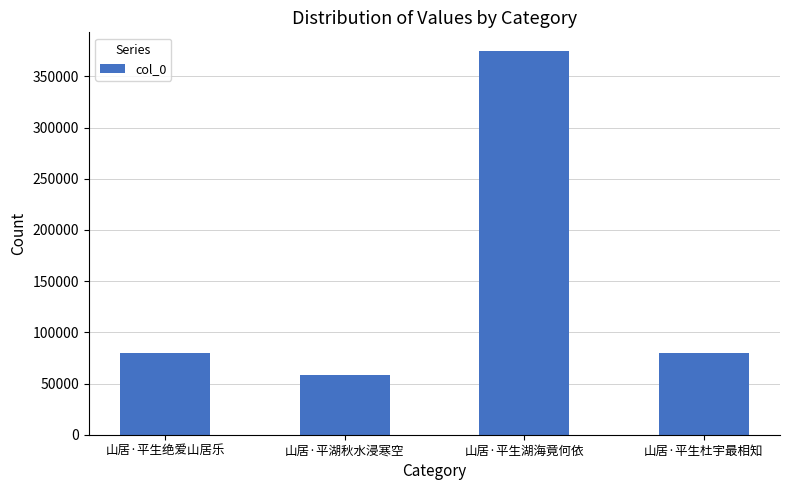

What is the sum of all values?

592274